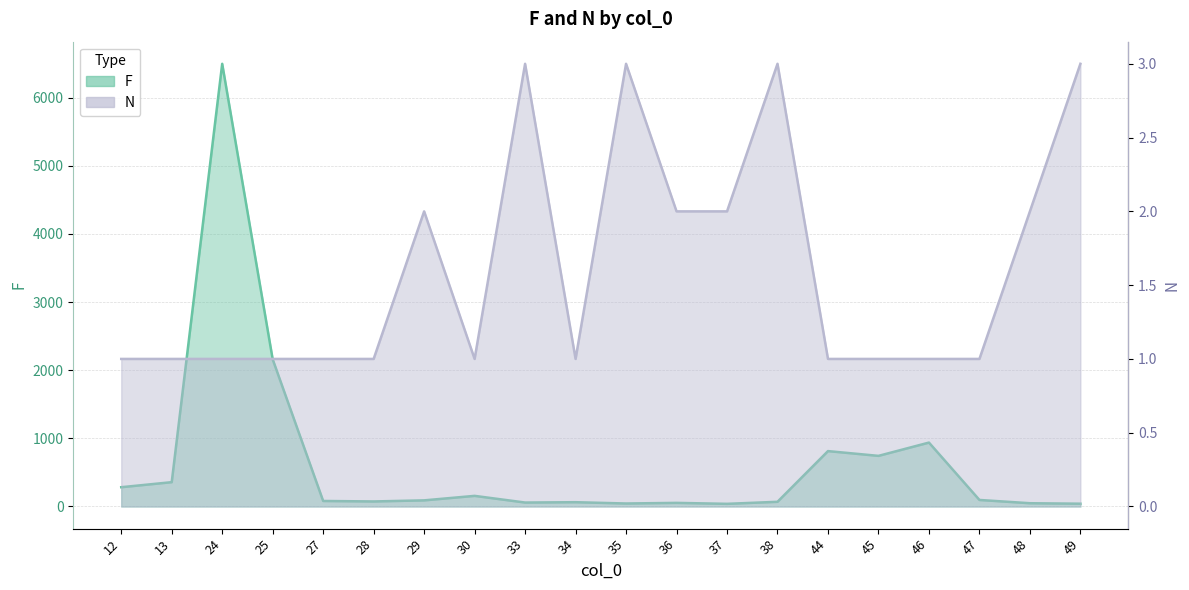

Which series has the largest total across all categories?

F